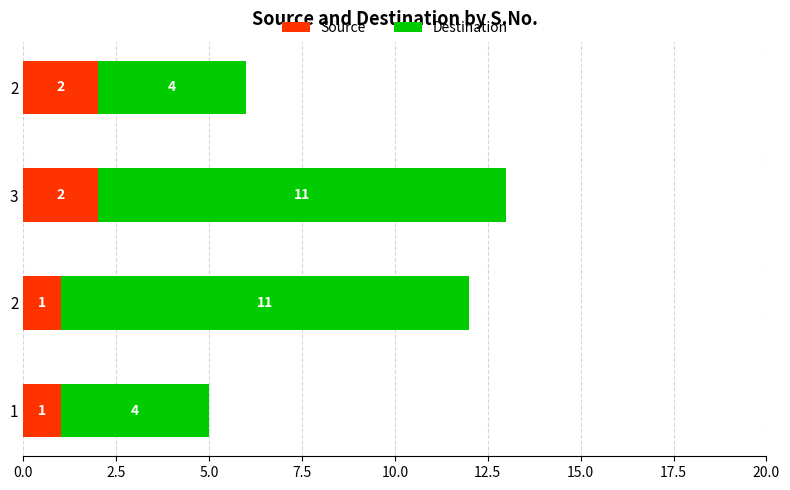

How many values in the Source series are below 2?

2